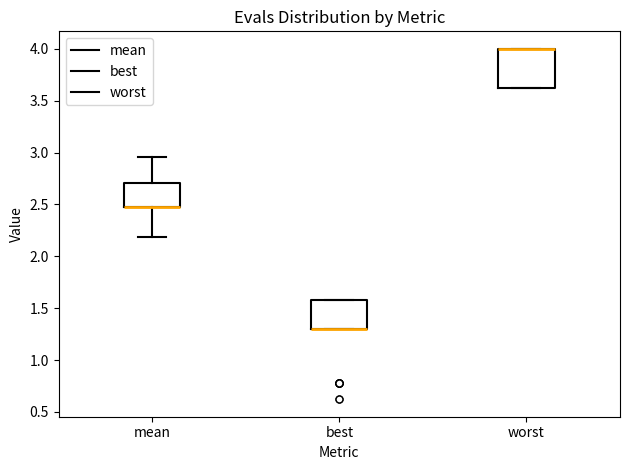

Reading left to right, transcribe this box plot: for each box, give where its median line is, the range the box spans, and where its two whiskers end, as read against the y-axis. The values are not printed on the chart, so give them approximately, as read against the axis.

mean: median 2.50 (drawn on the box's lower edge), box 2.50 to 2.70, whiskers 2.20 to 2.95
best: median 1.30 (drawn on the box's lower edge), box 1.30 to 1.60, whiskers 1.30 to 1.60
worst: median 4.00 (drawn on the box's upper edge), box 3.60 to 4.00, whiskers 3.60 to 4.00